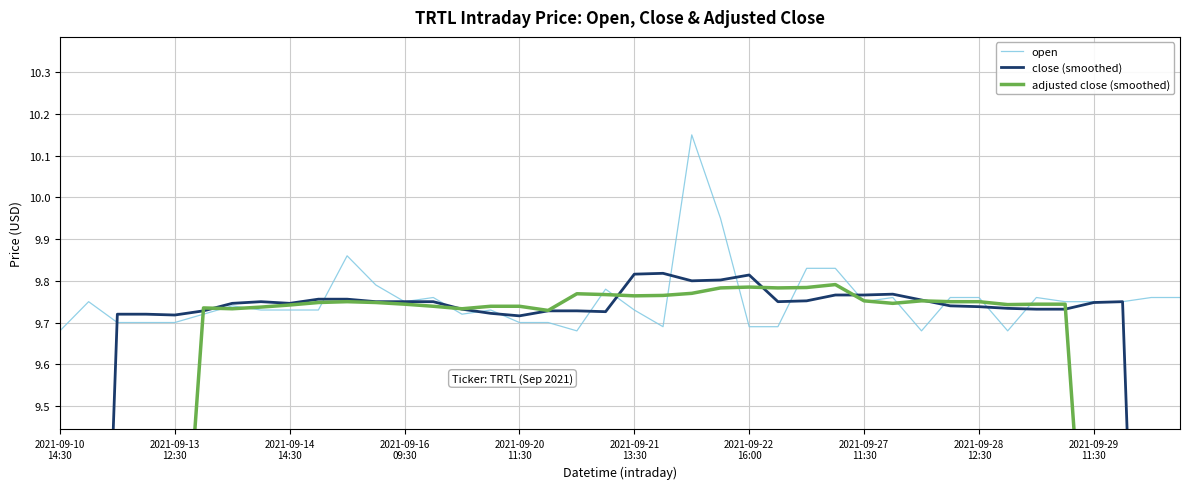

What value does the close (smoothed) series have at 2021-09-27
11:30?

9.8